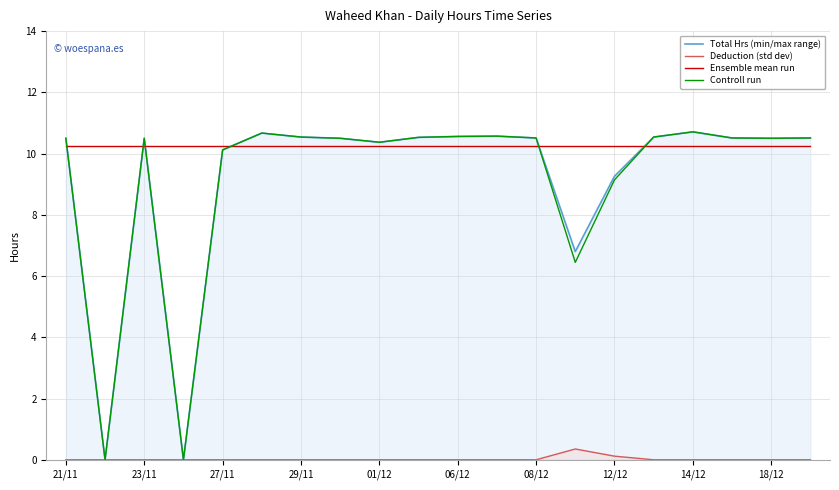

Reading right to left, list all the values displayed in this chart.

Total Hrs (min/max range): 10.5	10.5	10.5	10.7	10.5	9.3	6.8	10.5	10.6	10.6	10.5	10.4	10.5	10.5	10.7	10.1	0.0	10.5	0.0	10.5
Deduction (std dev): 0.0	0.0	0.0	0.0	0.0	0.1	0.4	0.0	0.0	0.0	0.0	0.0	0.0	0.0	0.0	0.0	0.0	0.0	0.0	0.0
Ensemble mean run: 10.2	10.2	10.2	10.2	10.2	10.2	10.2	10.2	10.2	10.2	10.2	10.2	10.2	10.2	10.2	10.2	10.2	10.2	10.2	10.2
Controll run: 10.5	10.5	10.5	10.7	10.5	9.1	6.4	10.5	10.6	10.6	10.5	10.4	10.5	10.5	10.7	10.1	0.0	10.5	0.0	10.5